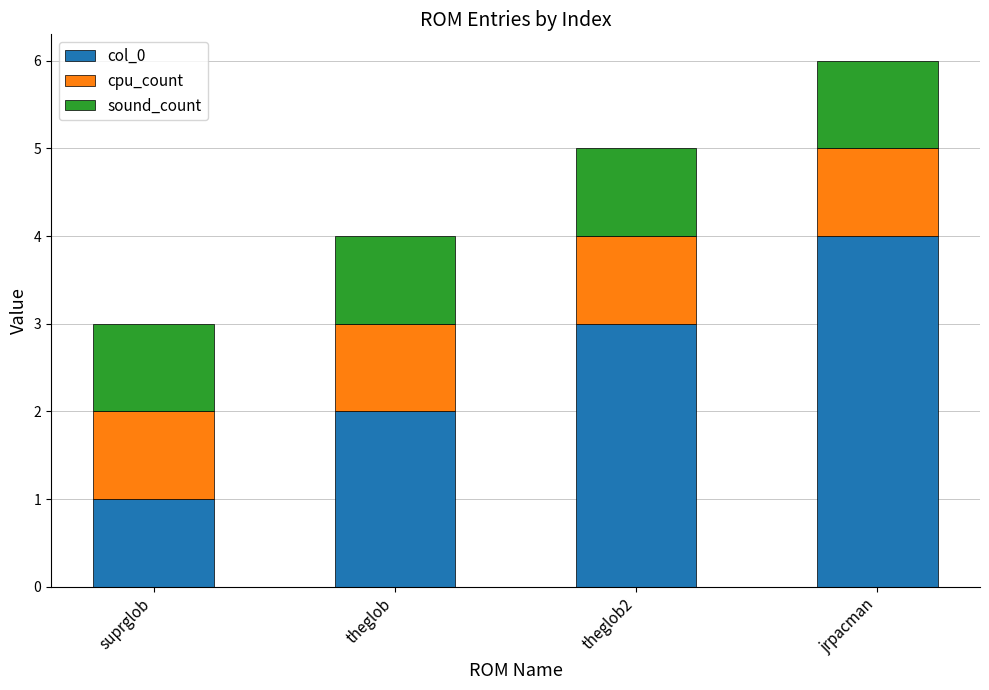

Rank the categories by col_0 value from lowest to highest.

suprglob, theglob, theglob2, jrpacman